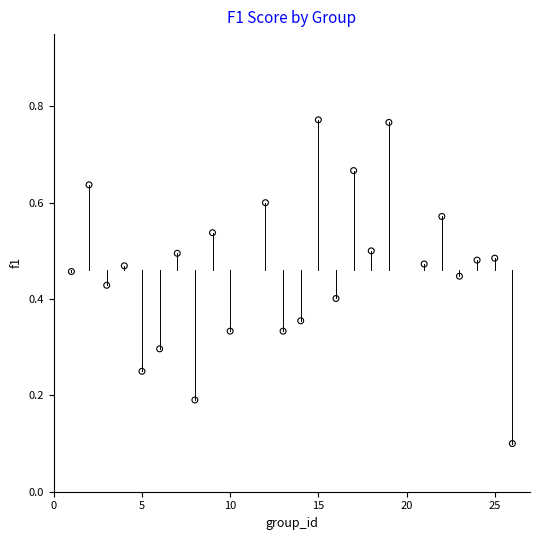

What is the range of X values (max minus min)?

25.0